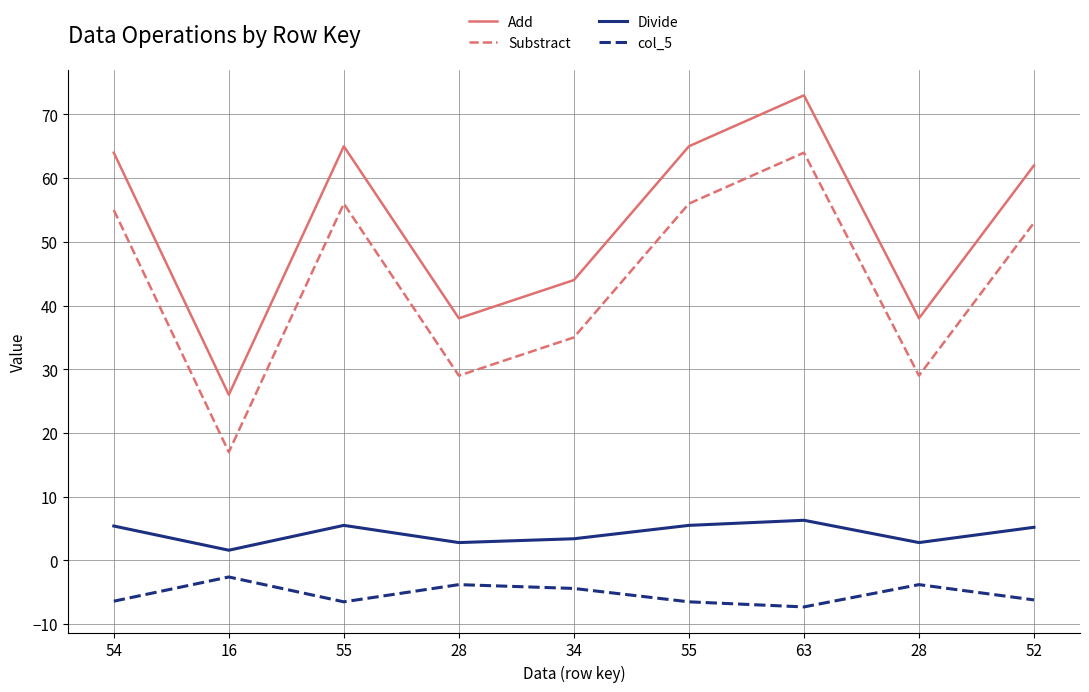

List the series in order of their peak value, lowest first.

col_5, Divide, Substract, Add